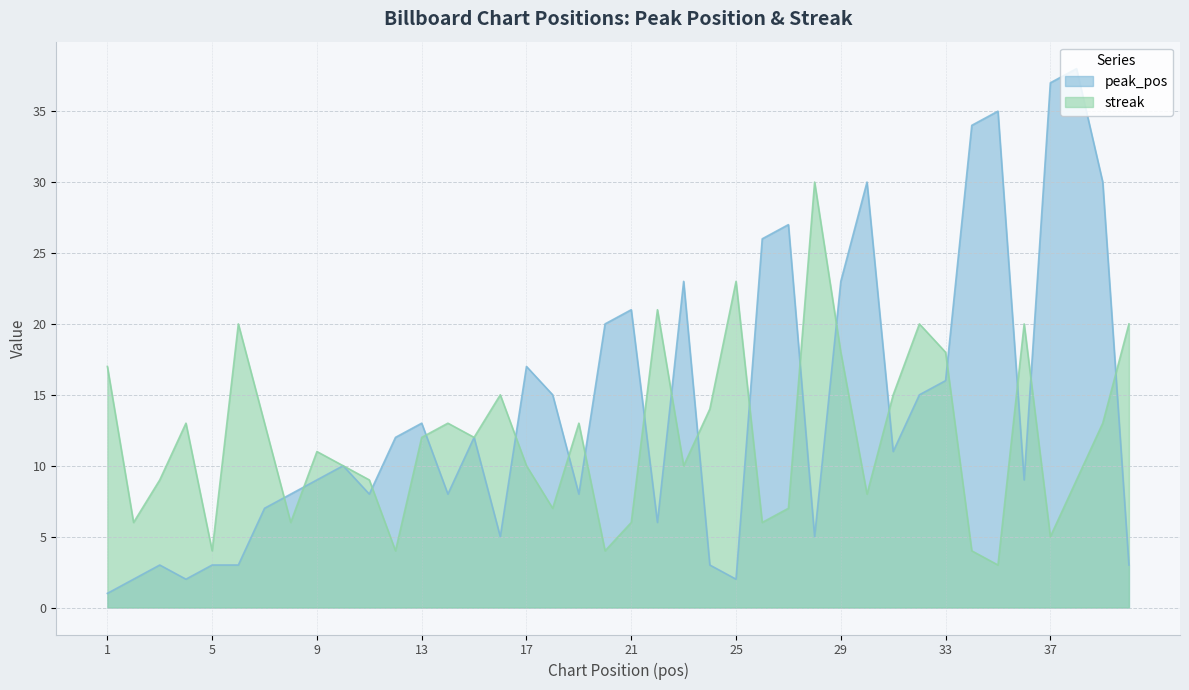

How many lines are shown in the chart?

2